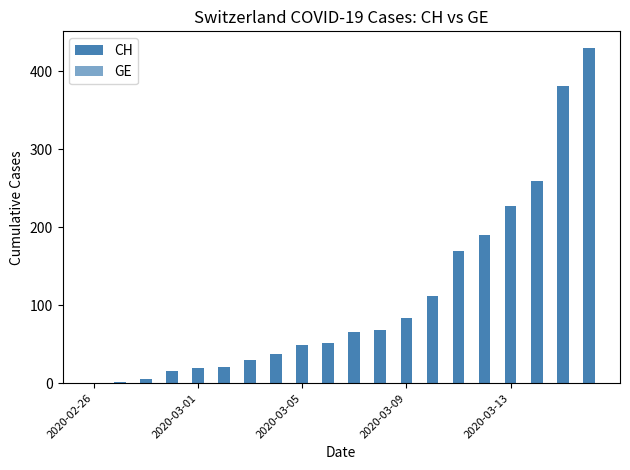

What are all the series names shown in the legend?

CH, GE